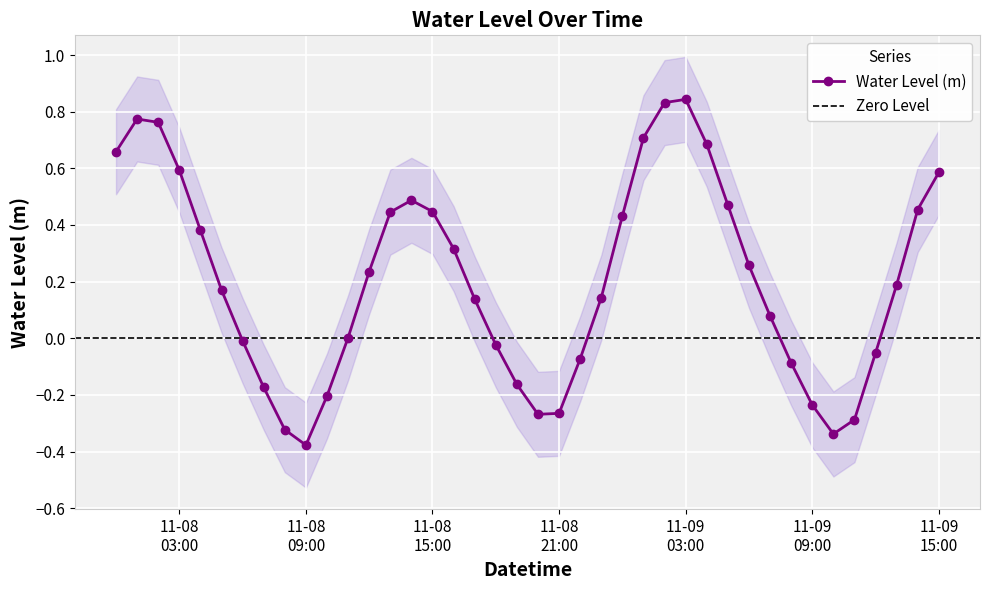

What is the greatest value displayed?

0.8